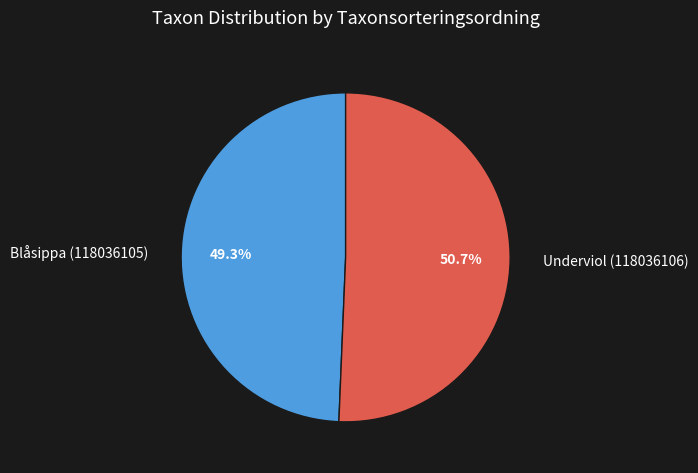

True or false: Blåsippa (118036105) accounts for 49% of the total.

True